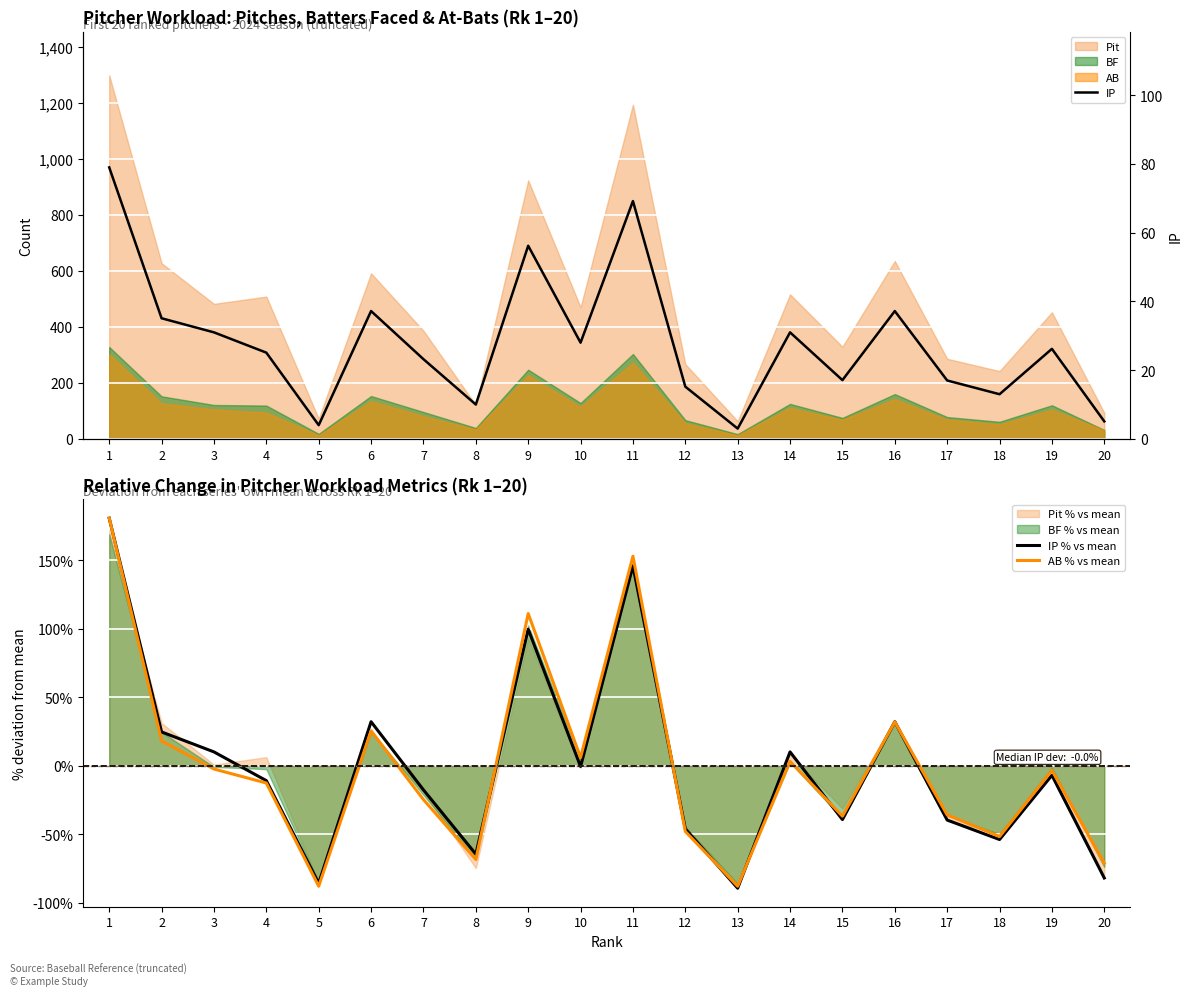

What value does the IP series have at 5?

4.0